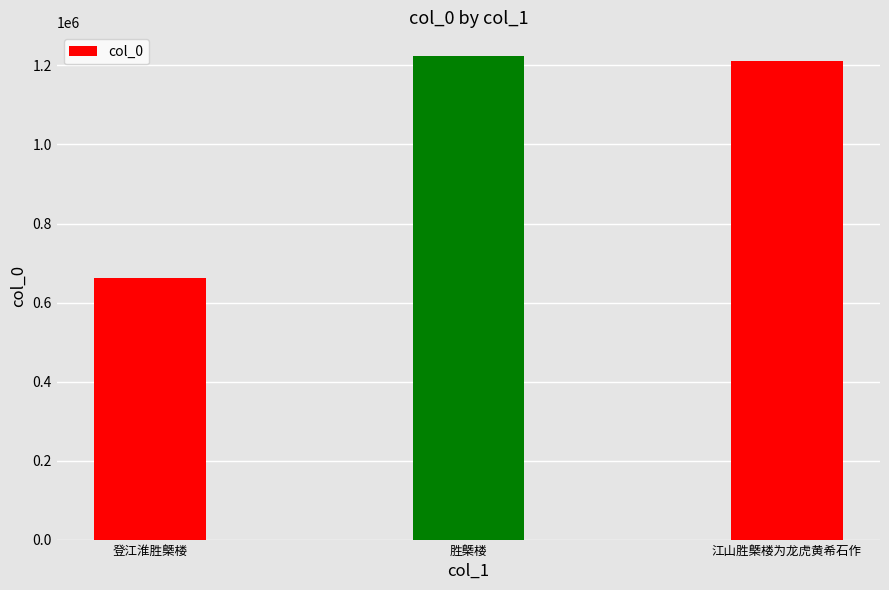

What is the sum of the values at 胜槩楼 and 江山胜槩楼为龙虎黄希石作?

2433137